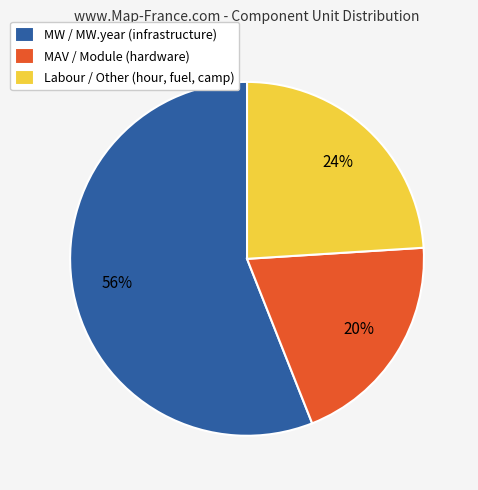

Combined, do Labour / Other (hour, fuel, camp) and MAV / Module (hardware) account for over 50%?

No